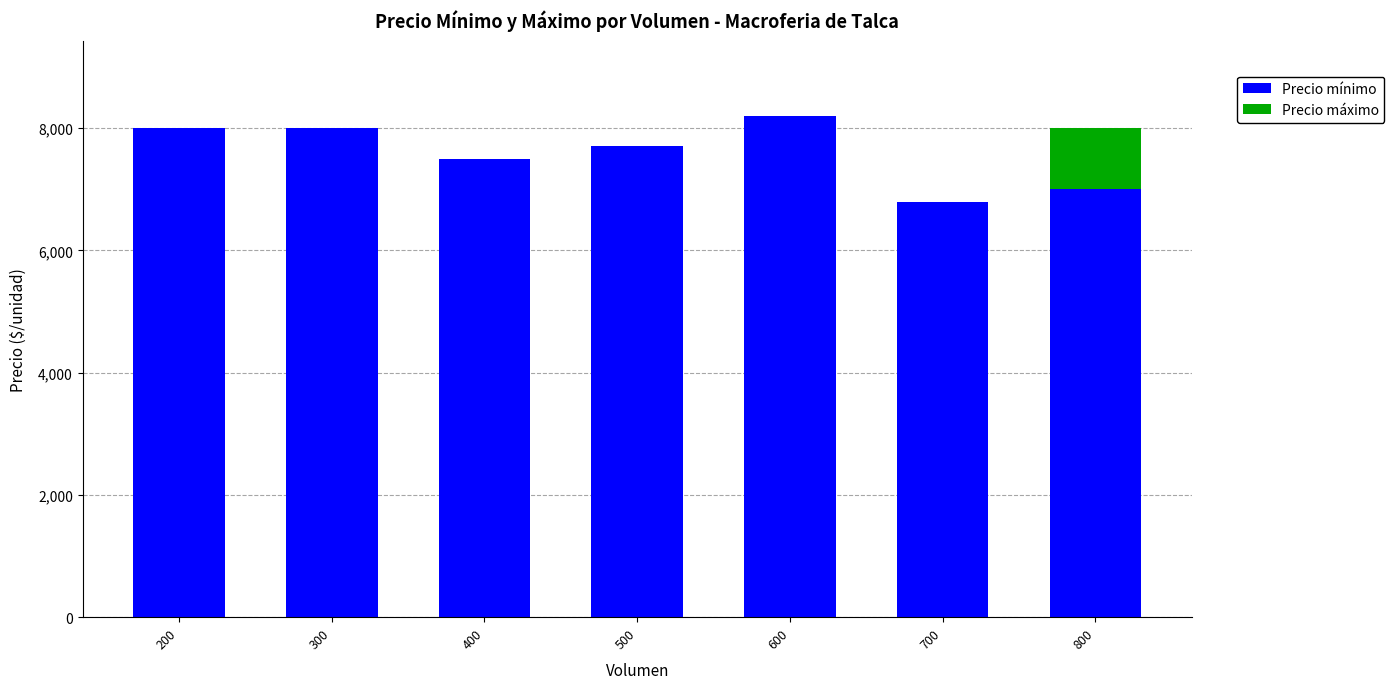

Read the Precio mínimo value at 200.

8000